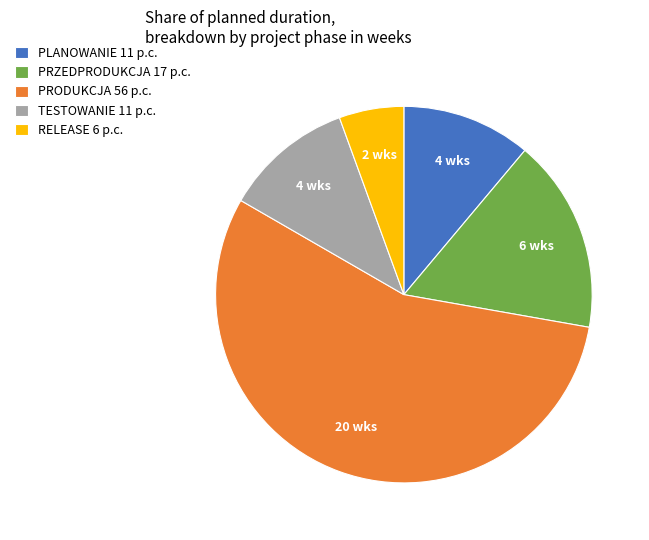

What is the largest slice in the pie chart?

PRODUKCJA